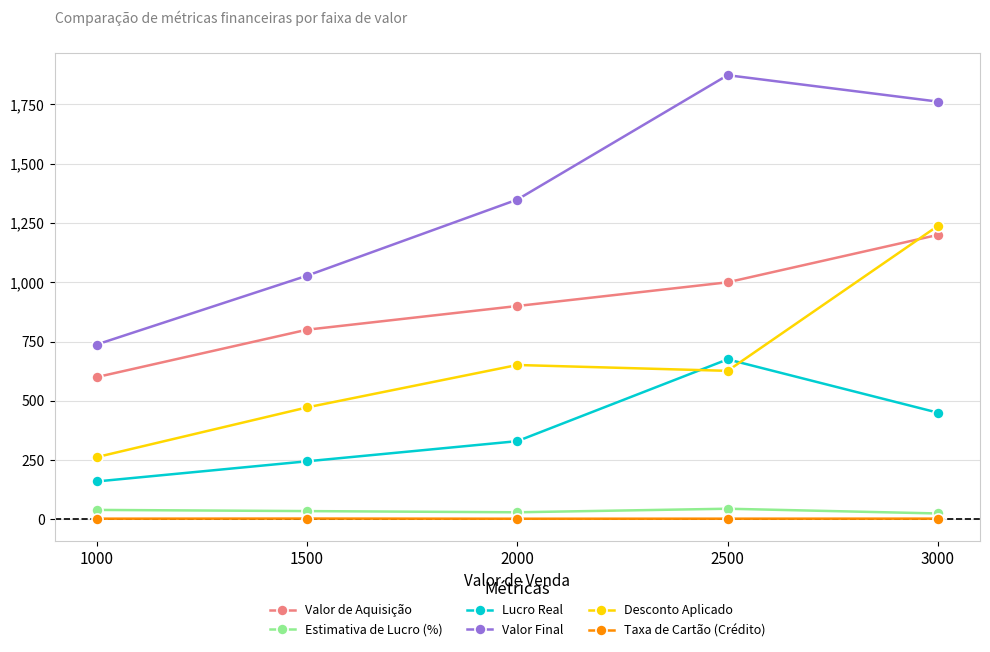

What is the sum of all Taxa de Cartão (Crédito) values?

15.5